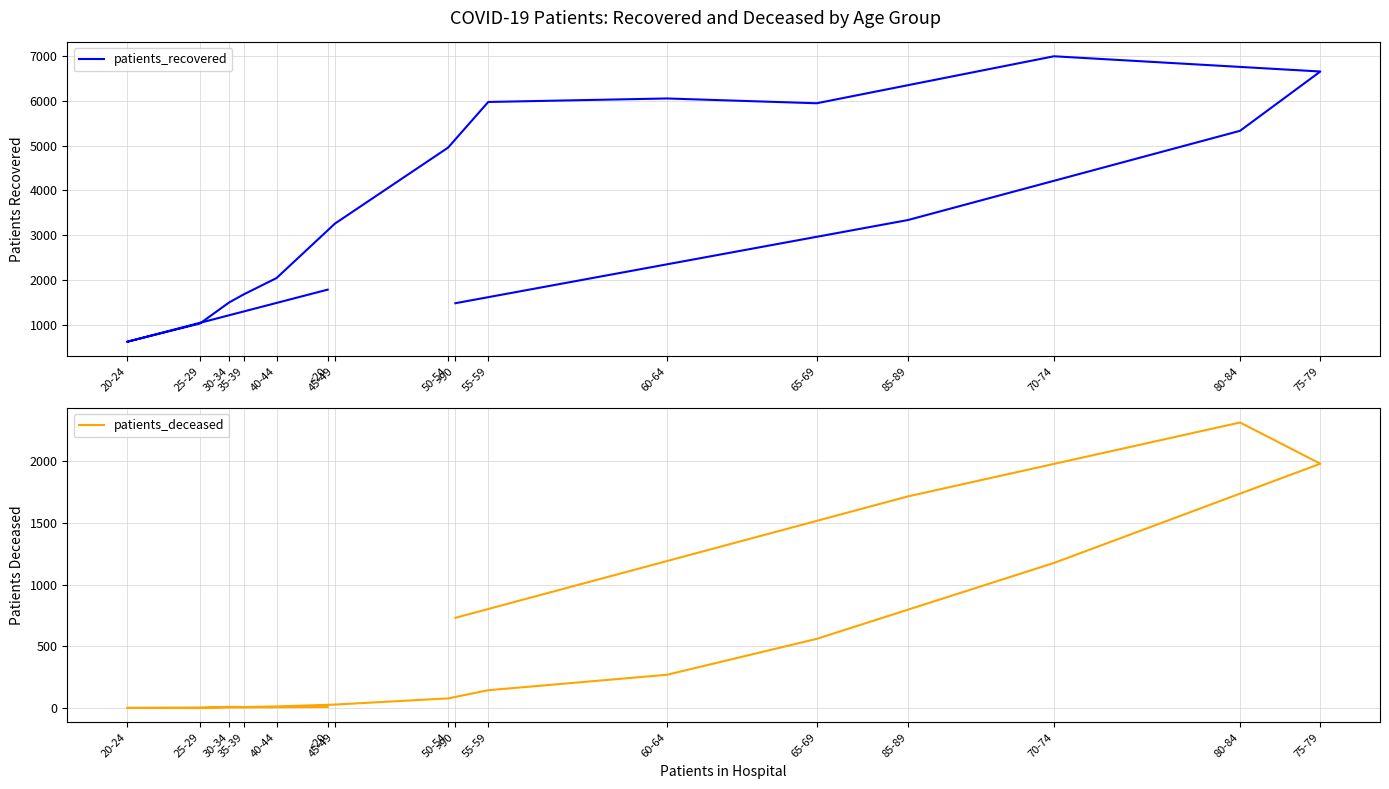

How many data points in patients_recovered are above 3336?

7